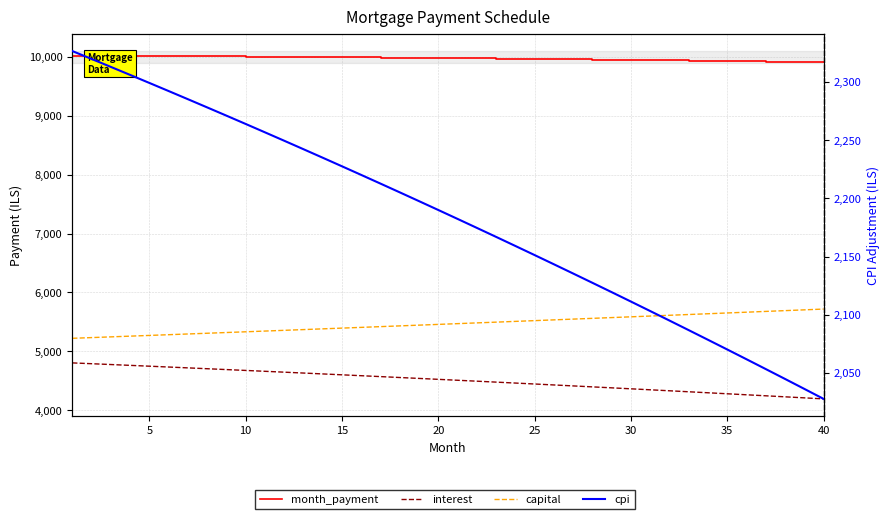

Which series has the widest spread of values?

interest